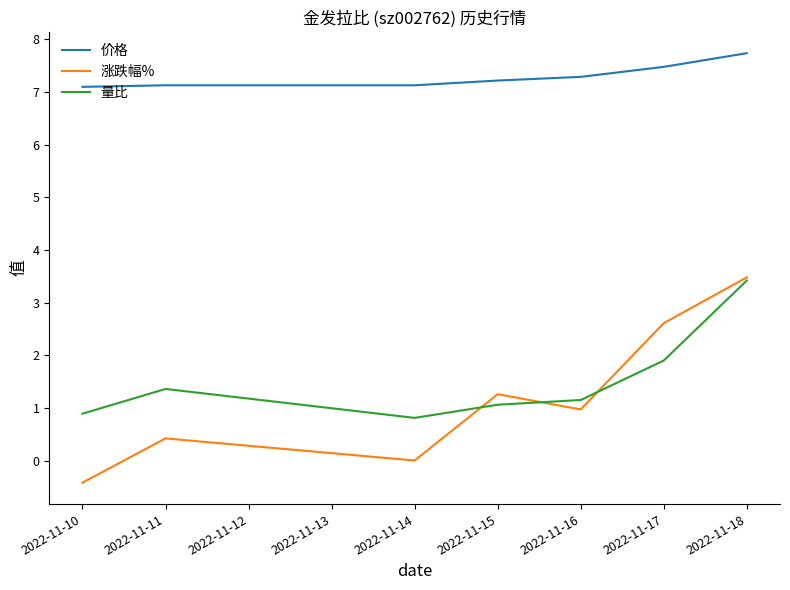

Where is the first local maximum for 涨跌幅%?

2022-11-11